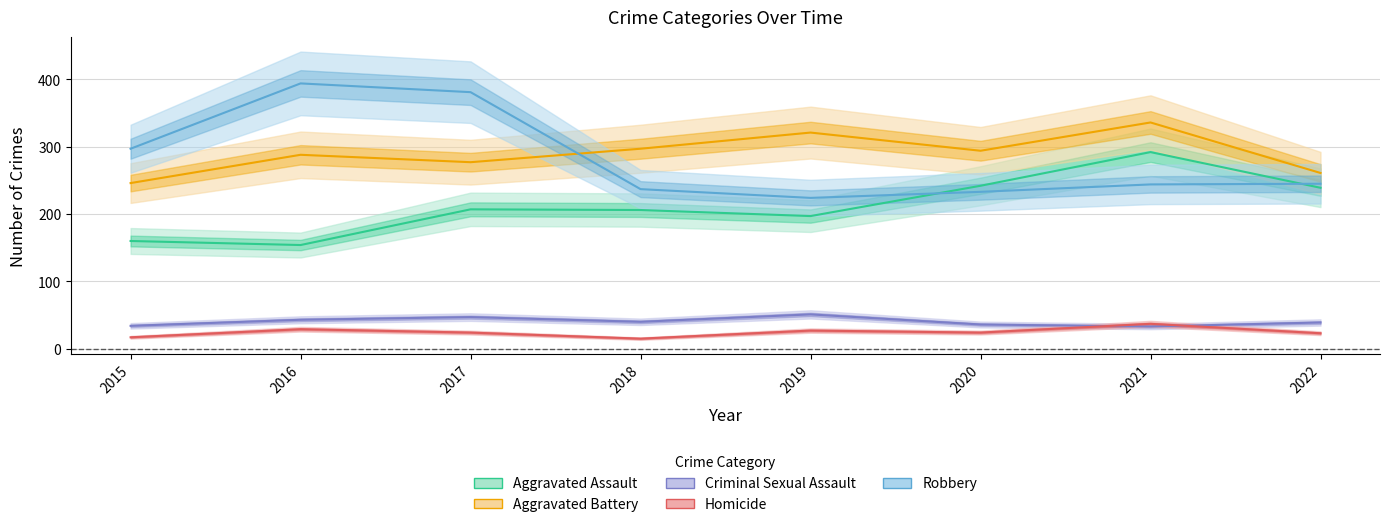

Reading right to left, what are all the values shown in this chart?

Aggravated Assault: 2022=239	2021=292	2020=242	2019=197	2018=206	2017=207	2016=154	2015=160
Aggravated Battery: 2022=261	2021=336	2020=294	2019=321	2018=297	2017=277	2016=288	2015=246
Criminal Sexual Assault: 2022=39	2021=33	2020=36	2019=51	2018=40	2017=47	2016=43	2015=34
Homicide: 2022=23	2021=37	2020=24	2019=27	2018=15	2017=24	2016=29	2015=17
Robbery: 2022=245	2021=244	2020=233	2019=224	2018=237	2017=381	2016=394	2015=297